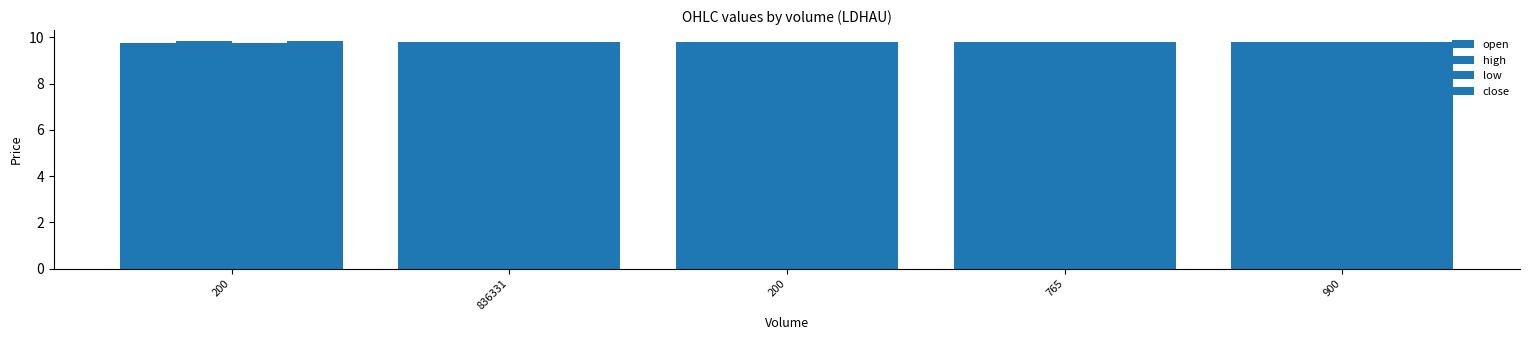

Reading right to left, what are all the values shown in this chart?

open: 900=9.8	765=9.8	200=9.8	836331=9.8	200=9.8
high: 900=9.8	765=9.8	200=9.8	836331=9.8	200=9.8
low: 900=9.8	765=9.8	200=9.8	836331=9.8	200=9.8
close: 900=9.8	765=9.8	200=9.8	836331=9.8	200=9.8